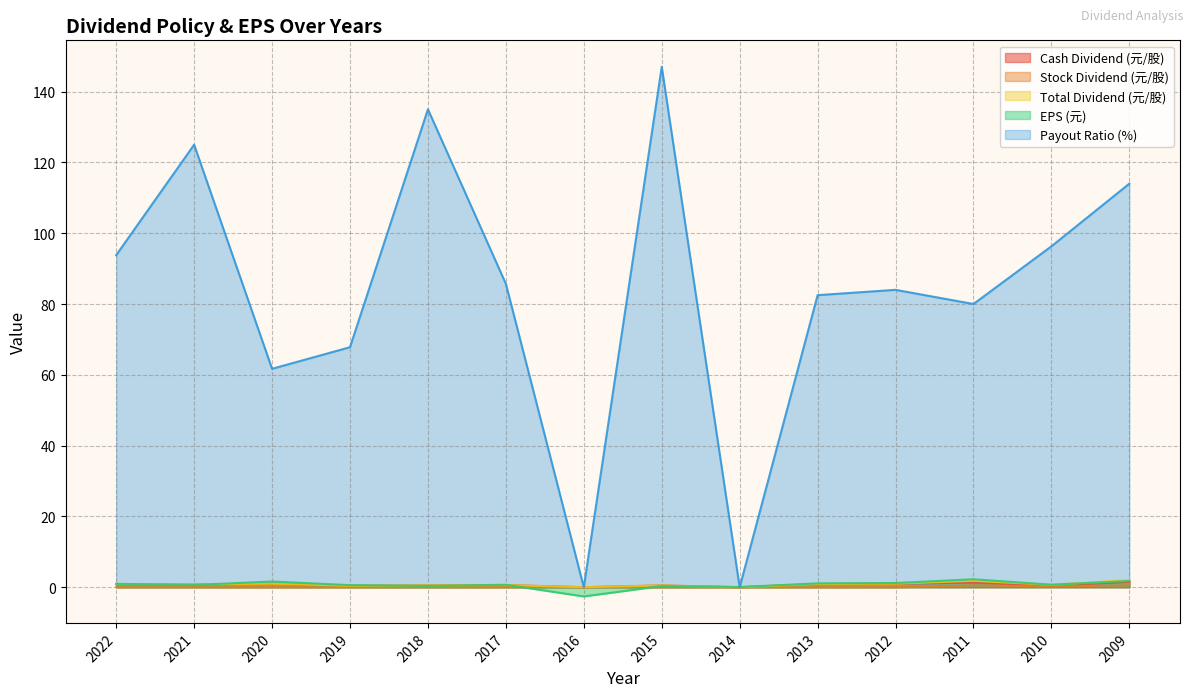

At which category does the chart reach its peak across all series?

2015